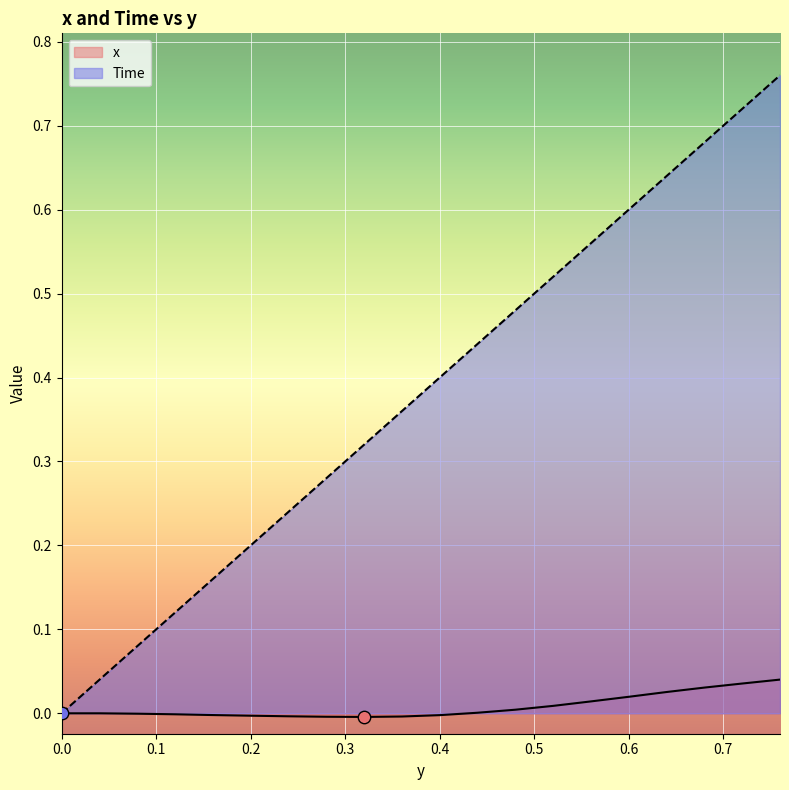

At how many categories does at least one series exceed 0?

19